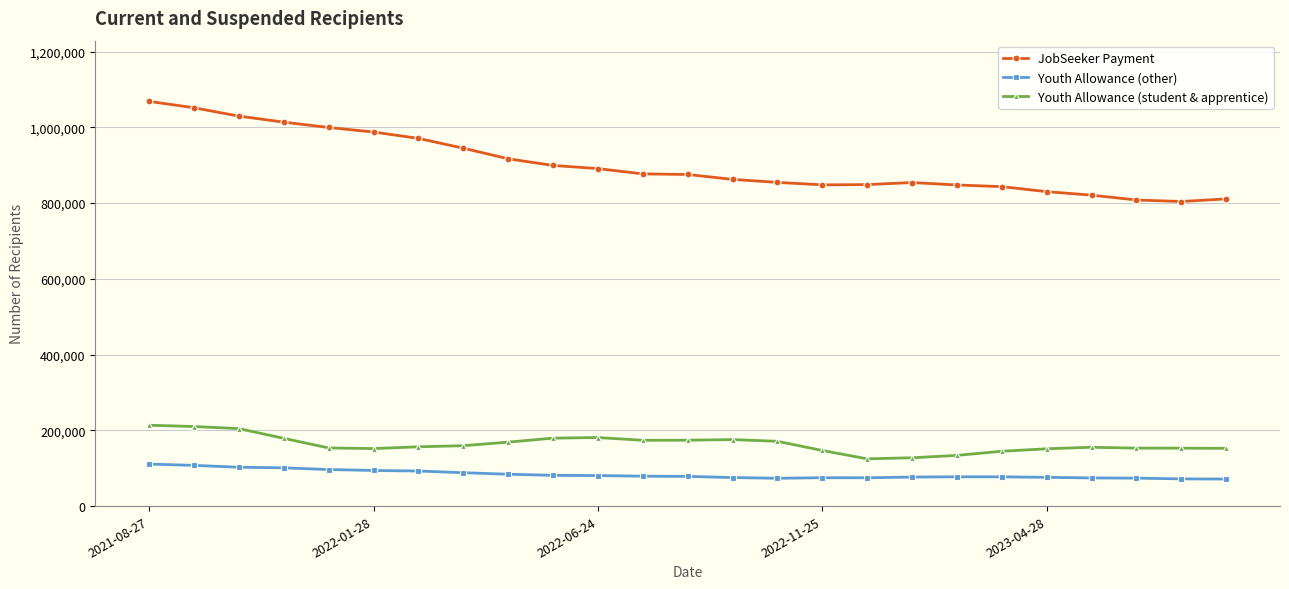

Rank the series by their maximum value, from lowest to highest.

Youth Allowance (other), Youth Allowance (student & apprentice), JobSeeker Payment